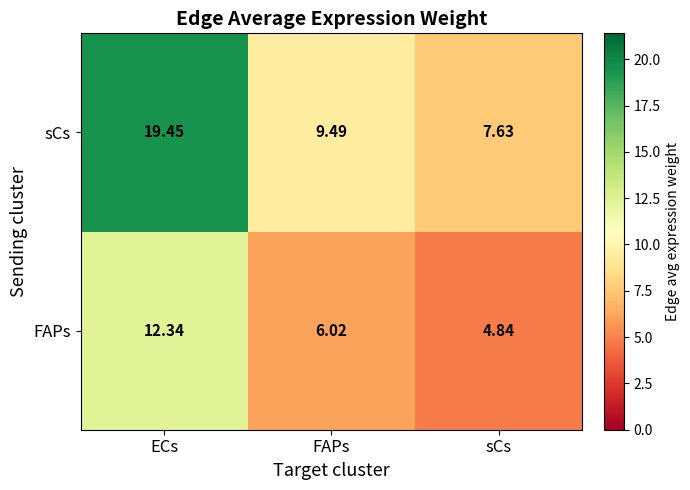

Which series has the widest spread of values?

sCs